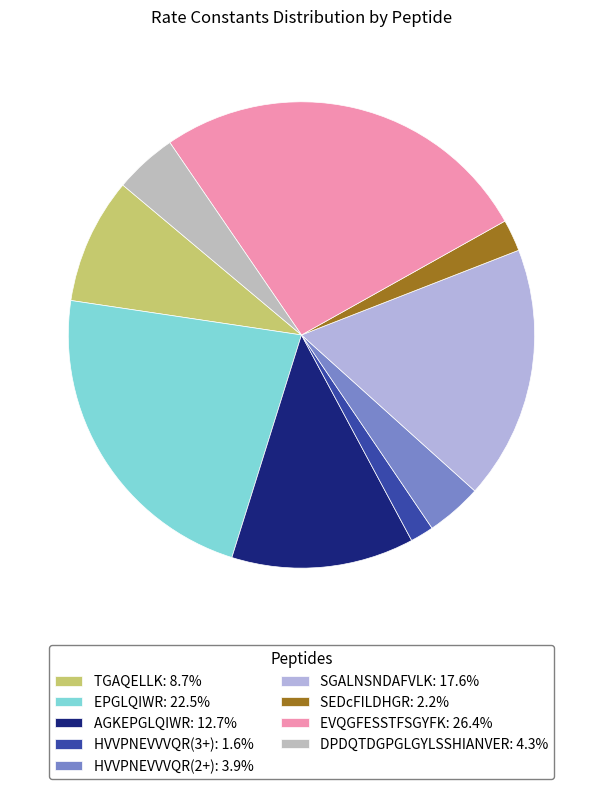

Does AGKEPGLQIWR represent more than half of the total?

No